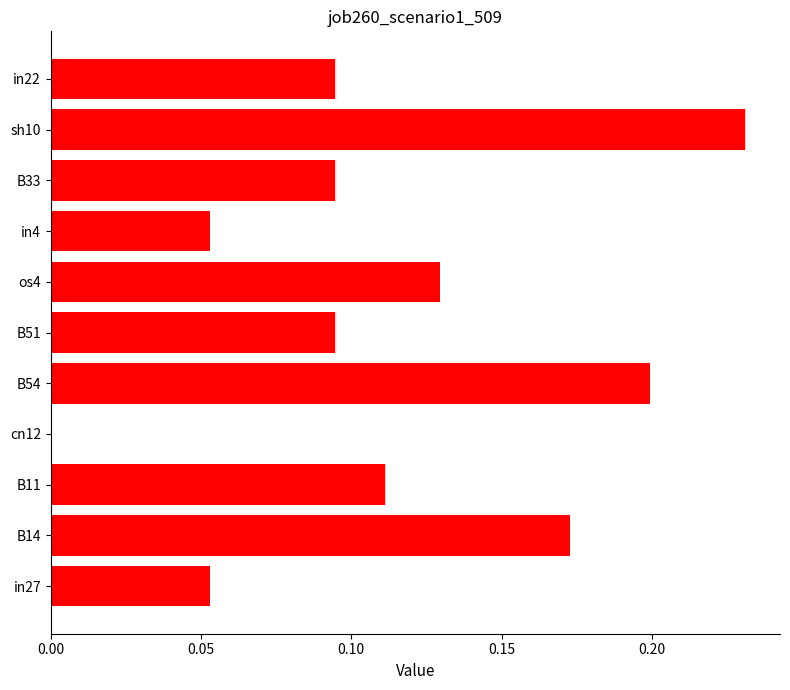

What is the sum of all values?

1.2